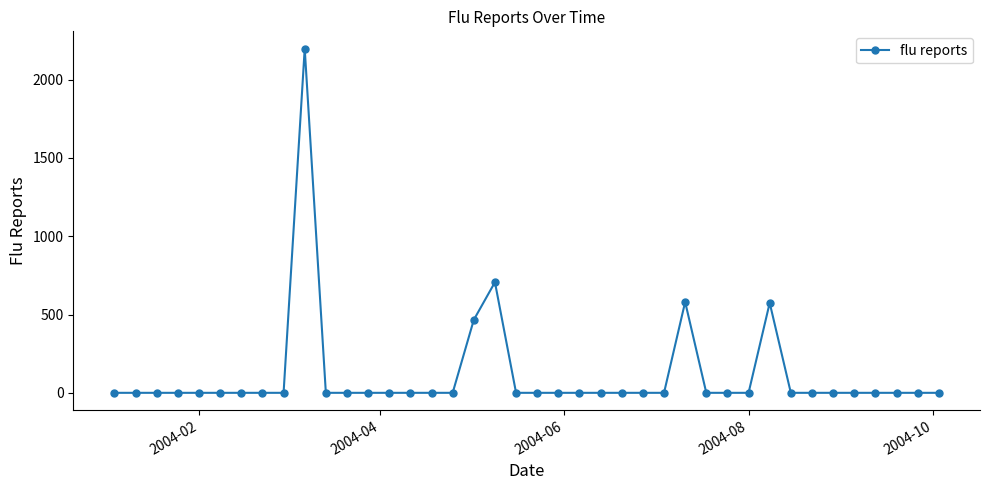

What is the sum of all values?

4523.8